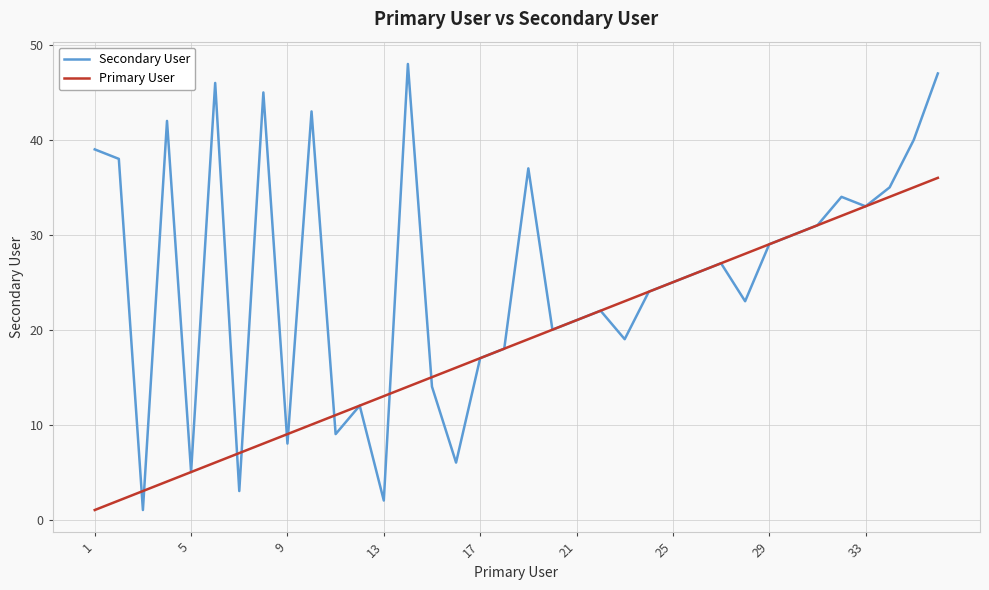

Which series has the largest range (max minus min)?

Secondary User